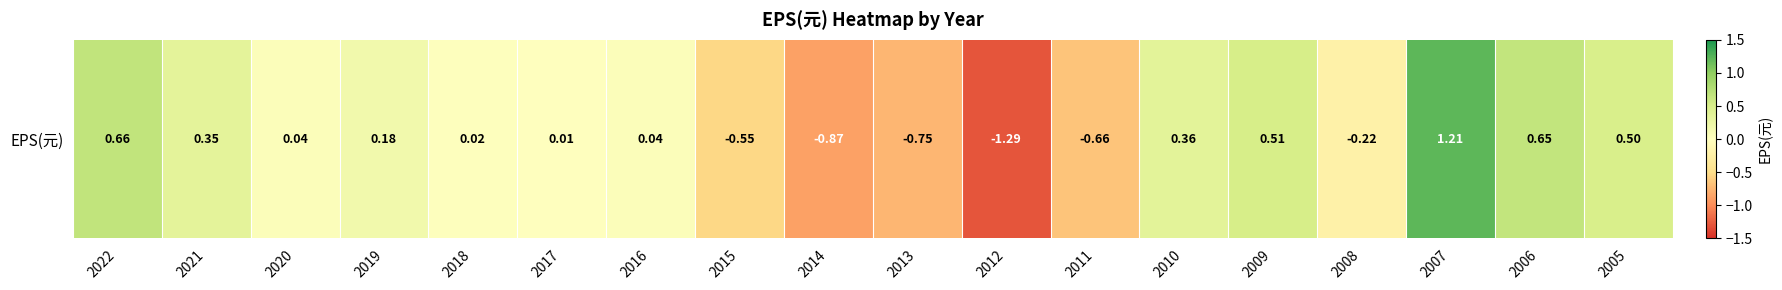

What is the minimum value shown in the chart?

-1.3